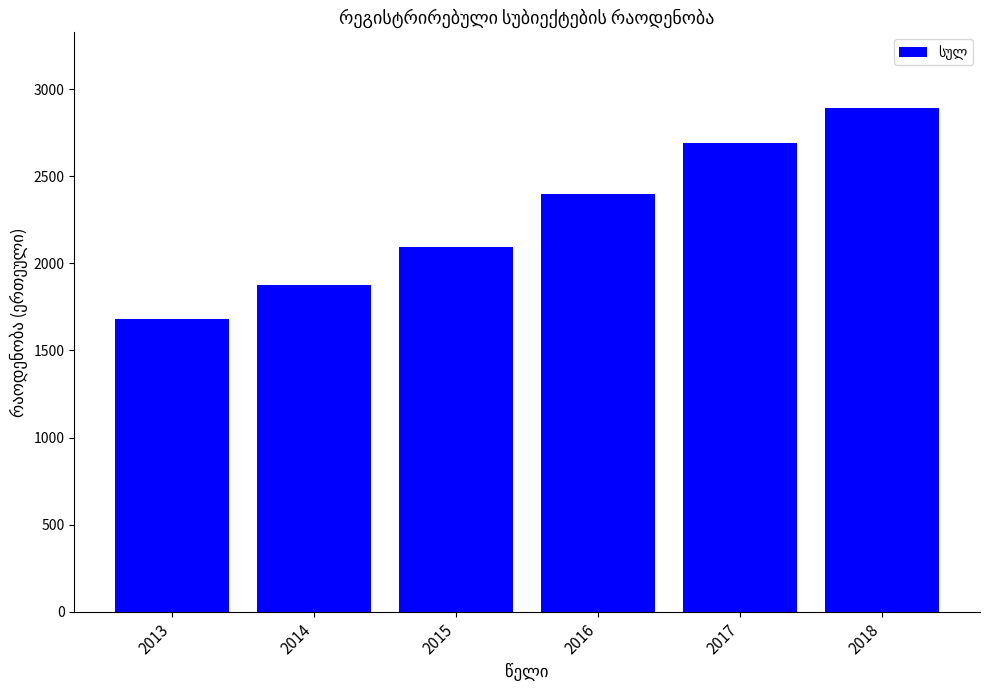

What is the maximum value shown in the chart?

2893